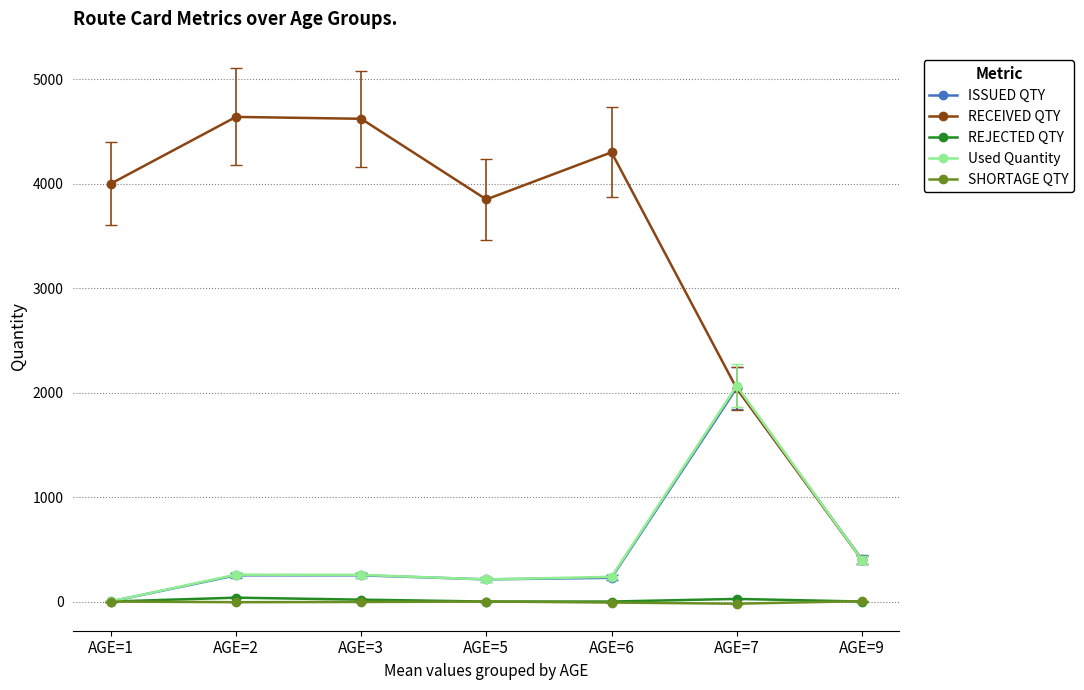

What is the maximum value shown in the chart?

4639.0